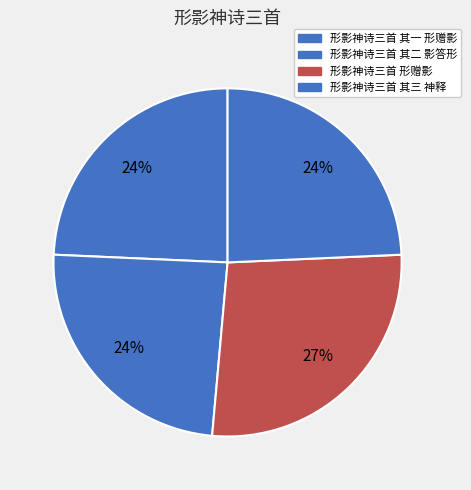

The 形影神诗三首 形赠影 slice represents 27% of the pie. True or false?

True